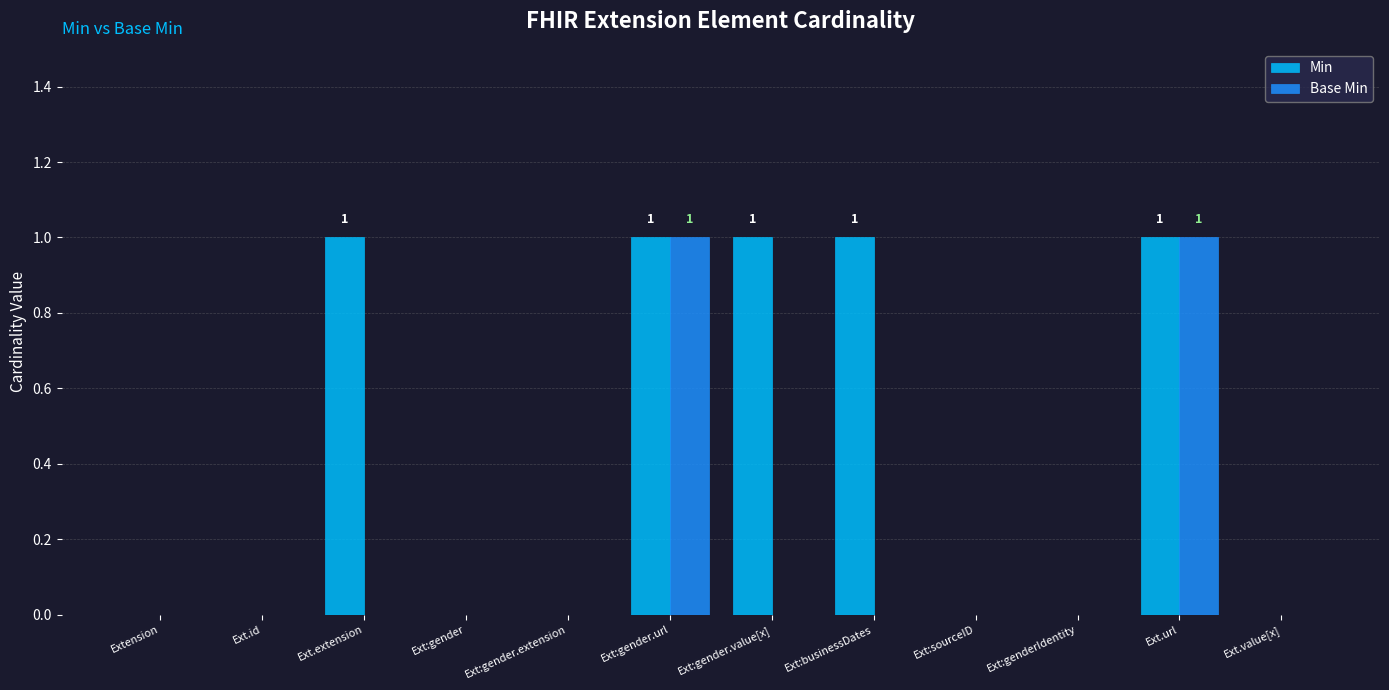

Is it true that Base Min equals 0 at Ext:gender.url?

False